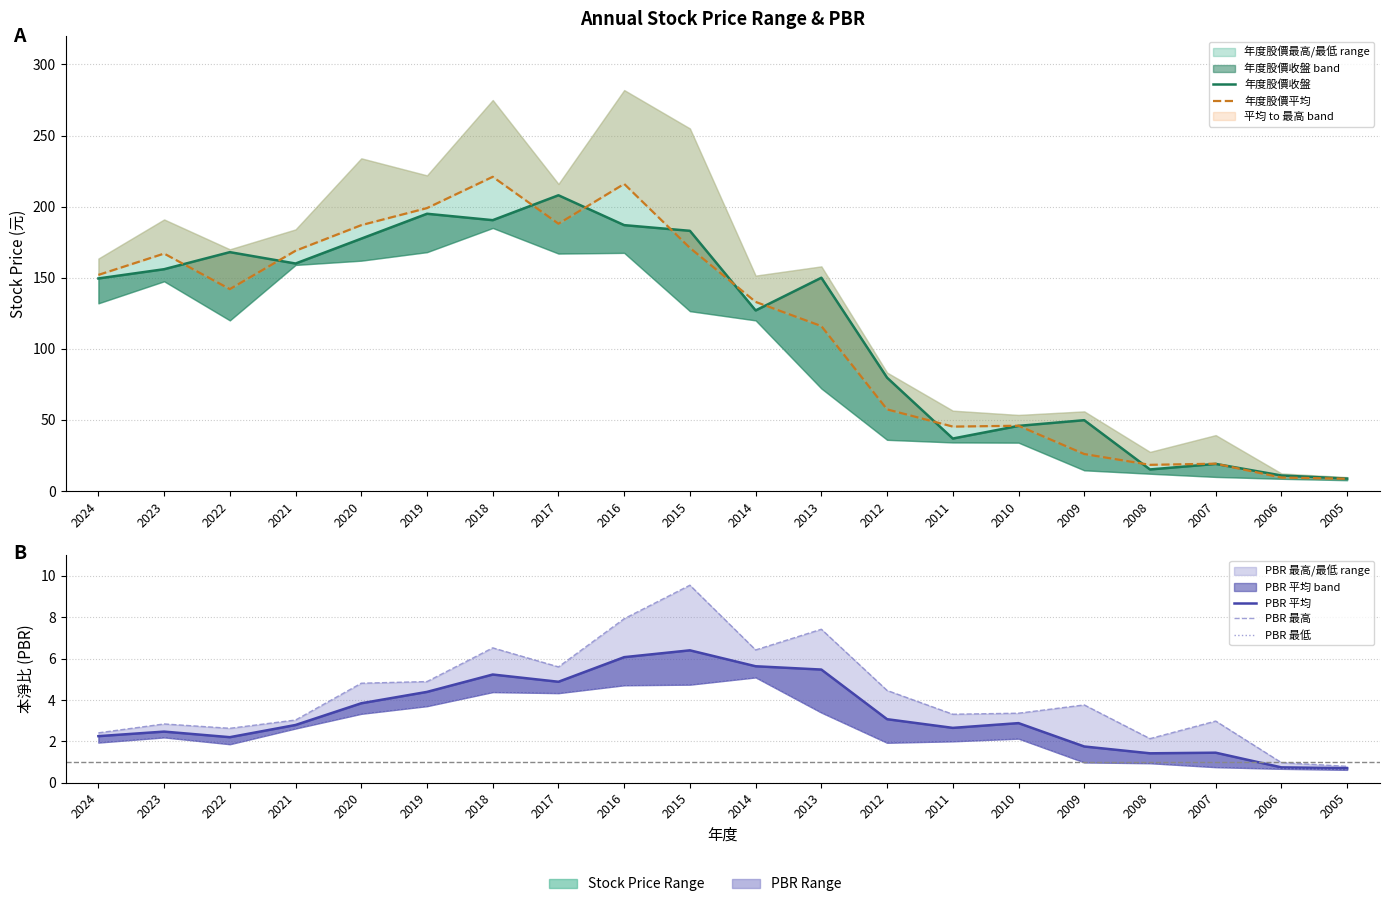

True or false: PBR 最低 and 年度股價收盤 intersect in this chart.

False